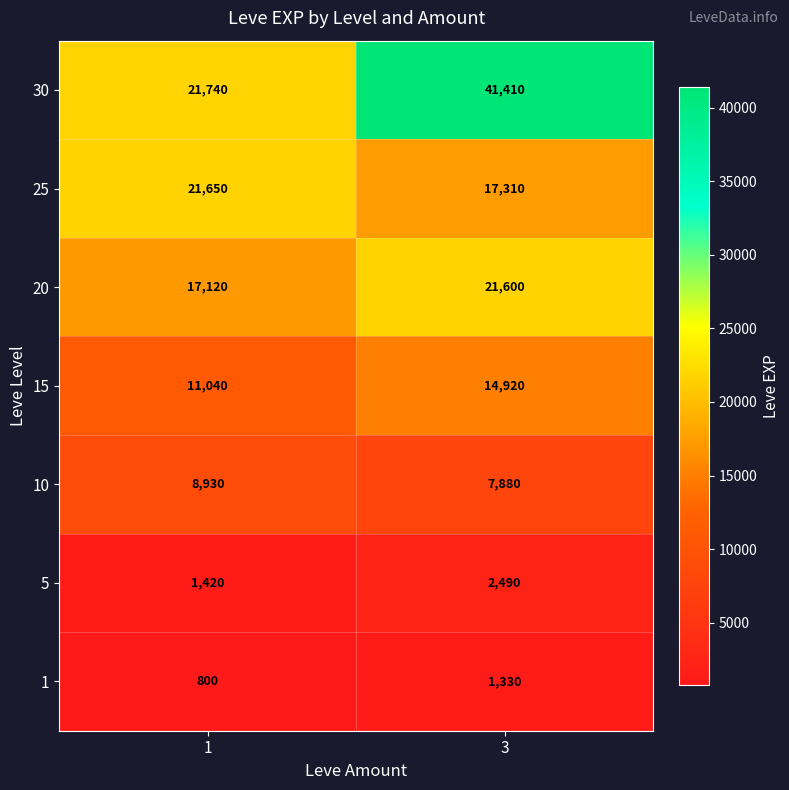

What is the smallest value displayed?

800